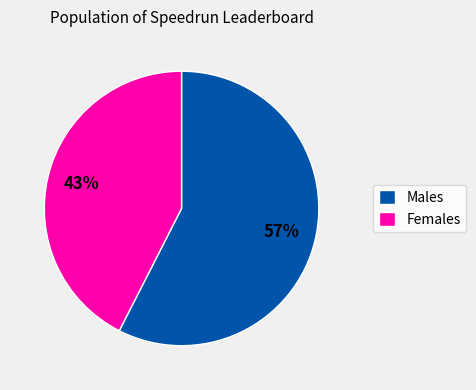

To the nearest percent, what percentage of the pie is Females?

43%